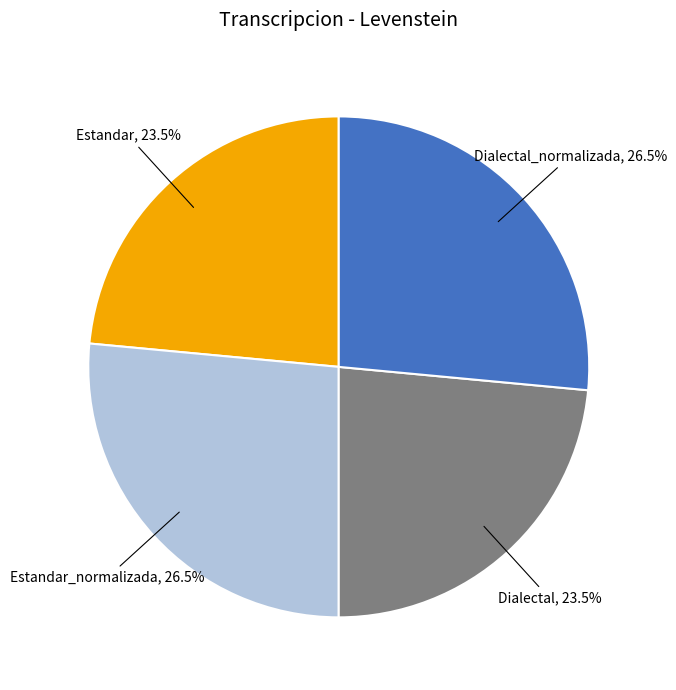

How many segments does this pie chart have?

4